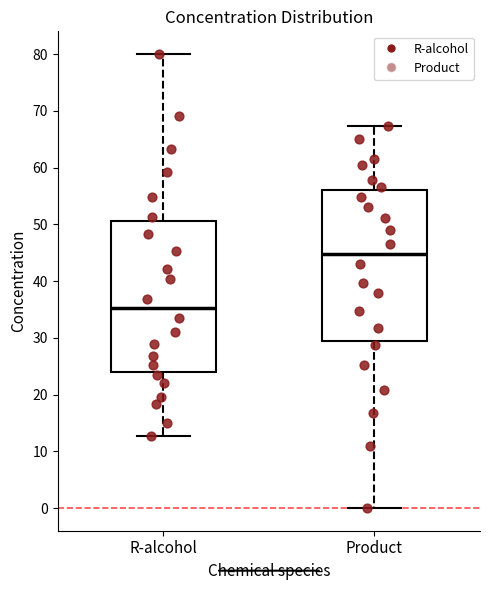

Reading left to right, transcribe this box plot: for each box, give where its median line is, the range the box spans, and where its two whiskers end, as read against the y-axis. The values are not printed on the chart, so give them approximately, as read against the axis.

R-alcohol: median 35, box 24 to 51, whiskers 13 to 80
Product: median 45, box 29 to 56, whiskers 0 to 67